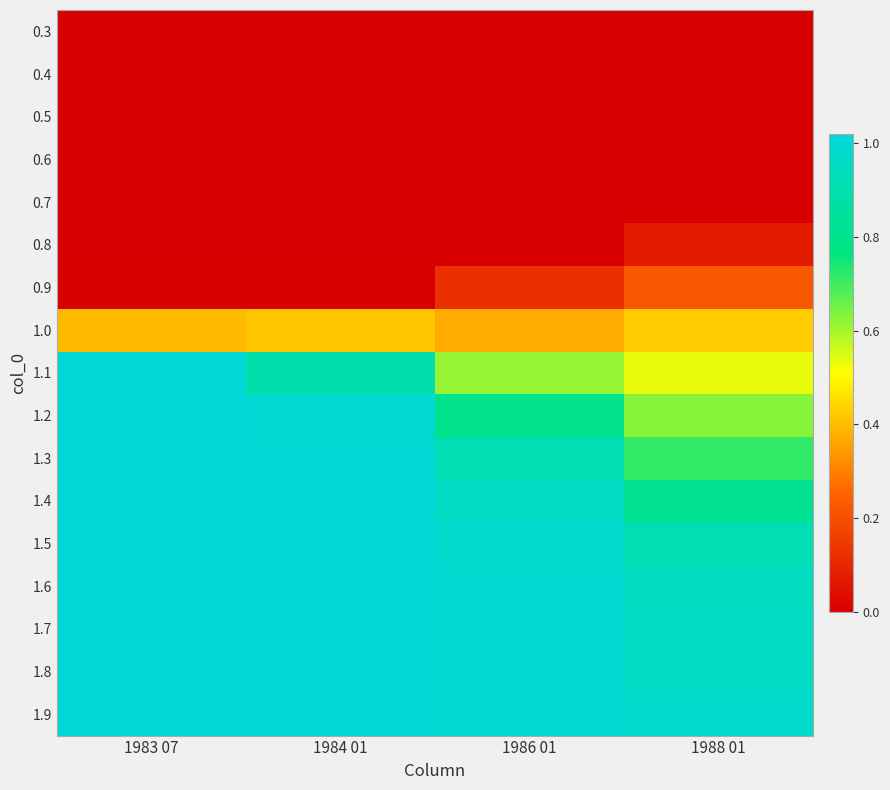

Which series has the largest range (max minus min)?

1.1